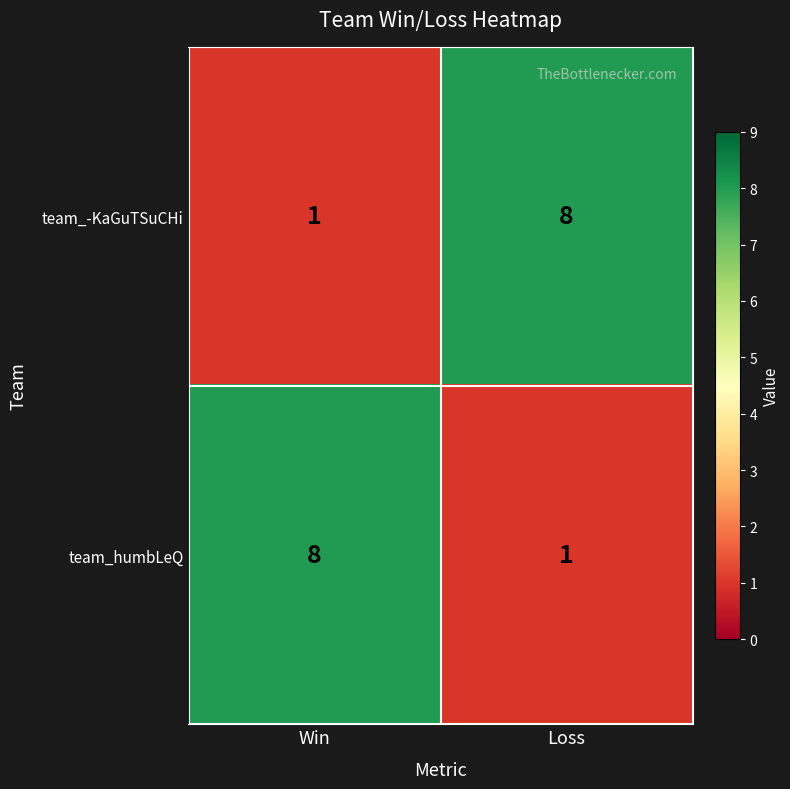

True or false: team_humbLeQ has a value of 12 at Win.

False